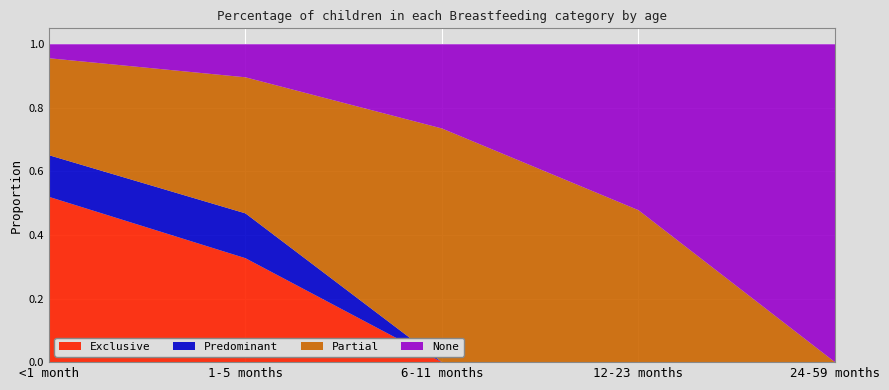

Reading right to left, transcribe all the data shown in this chart.

Exclusive: 24-59 months=0.0	12-23 months=0.0	6-11 months=0.0	1-5 months=0.3	<1 month=0.5
Predominant: 24-59 months=0.0	12-23 months=0.0	6-11 months=0.0	1-5 months=0.1	<1 month=0.1
Partial: 24-59 months=0.0	12-23 months=0.5	6-11 months=0.7	1-5 months=0.4	<1 month=0.3
None: 24-59 months=1.0	12-23 months=0.5	6-11 months=0.3	1-5 months=0.1	<1 month=0.0